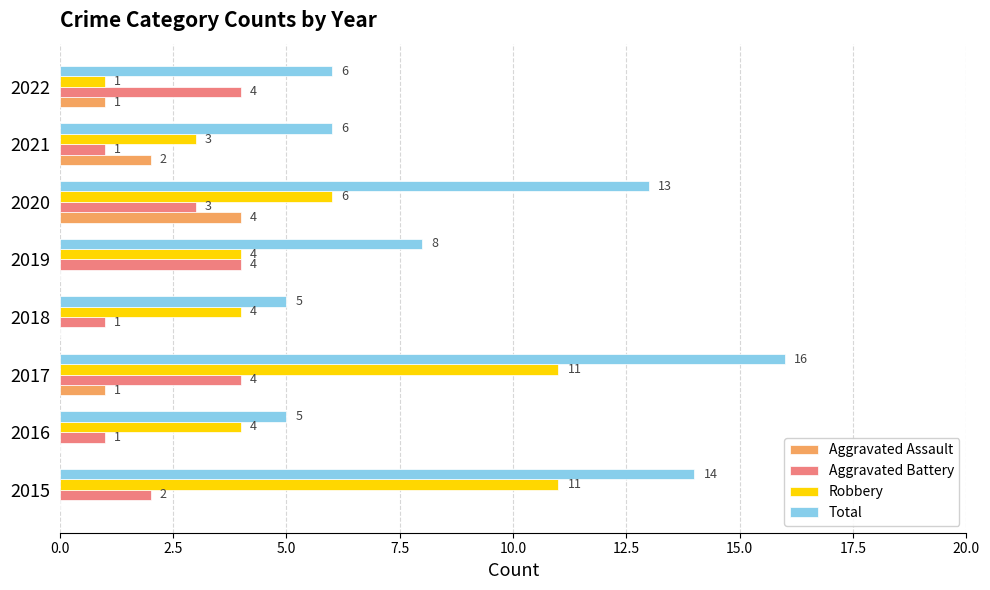

Between 2017 and 2021, which series saw the biggest shift?

Total